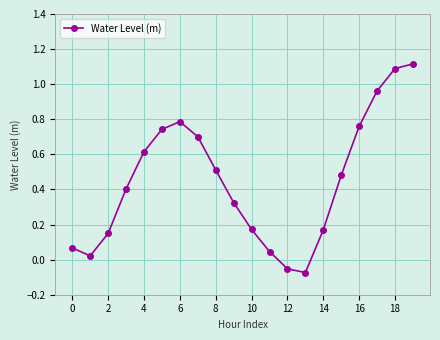

How many interior local valleys (lower than both neighbors) does the data have?

2